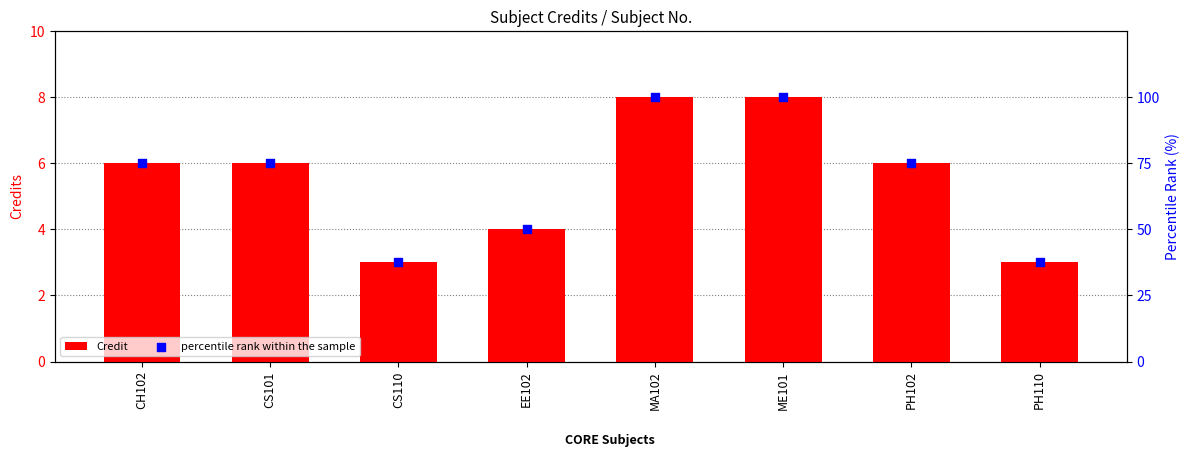

Is the value of Credit at EE102 greater than the value of percentile rank within the sample at MA102?

No